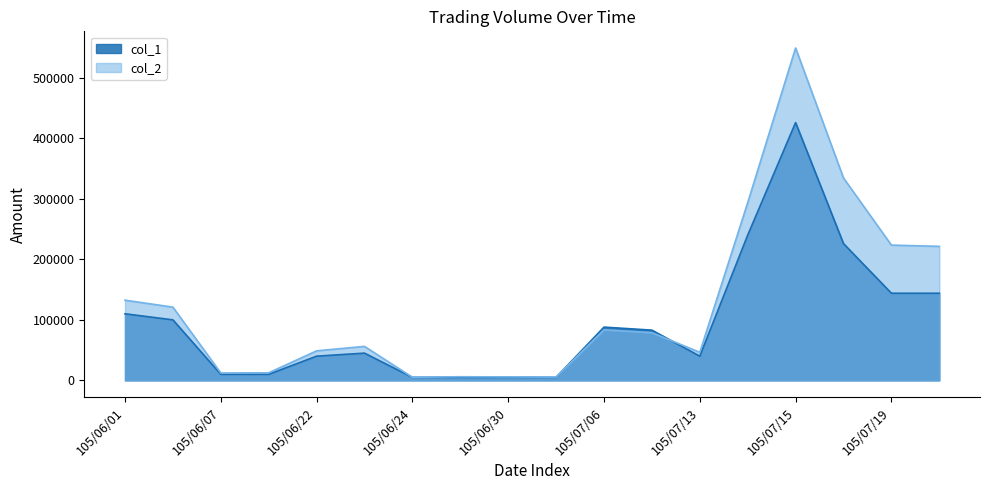

How many times do col_1 and col_2 cross each other?

2